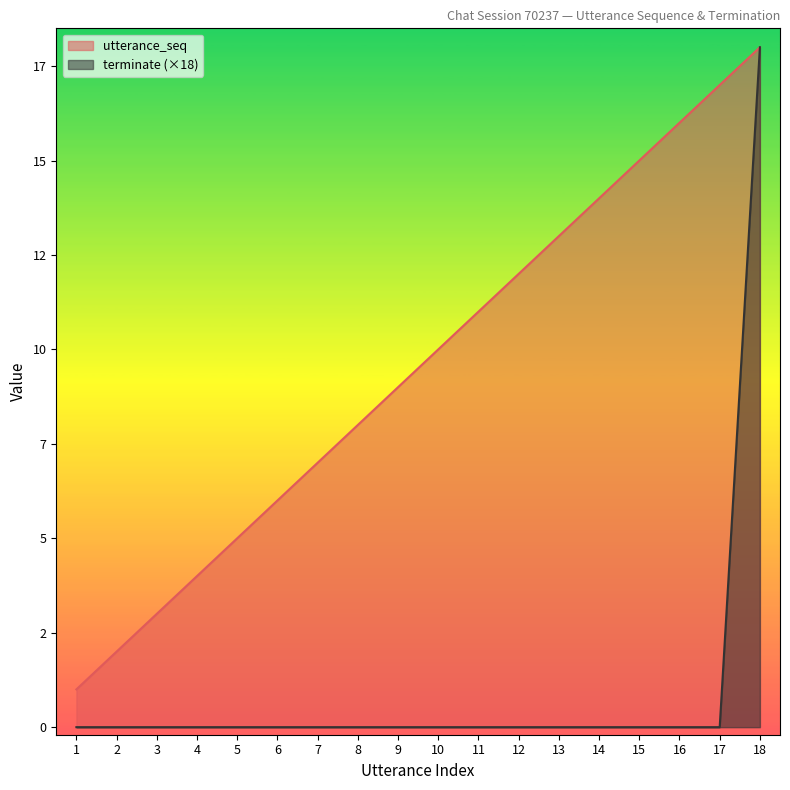

The utterance_seq series shows 4 at 10. True or false?

False